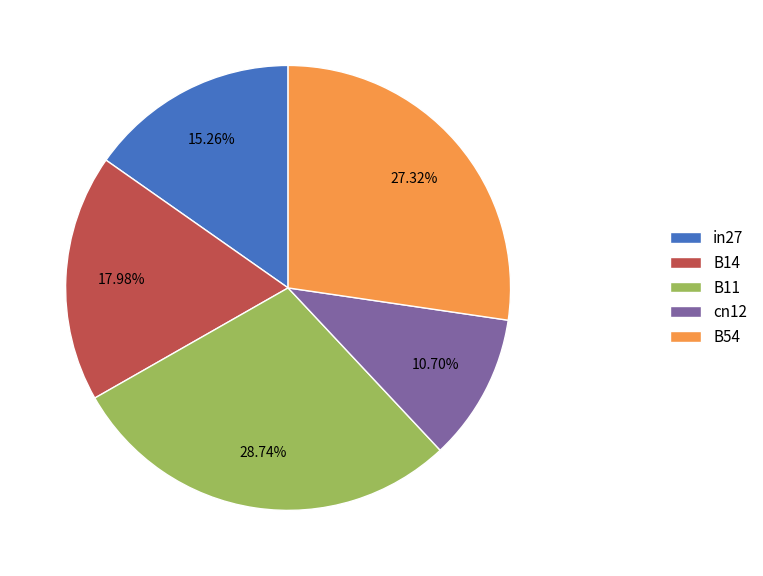

Combined, do in27 and B11 account for over 50%?

No